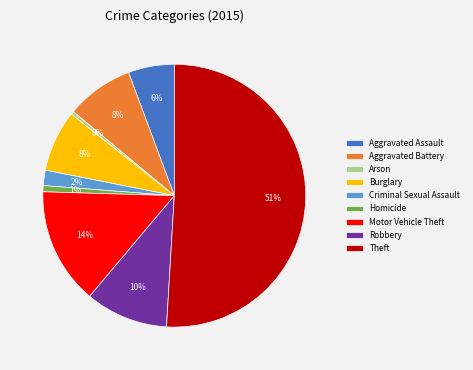

To the nearest percent, what is the average slice percentage?

11%